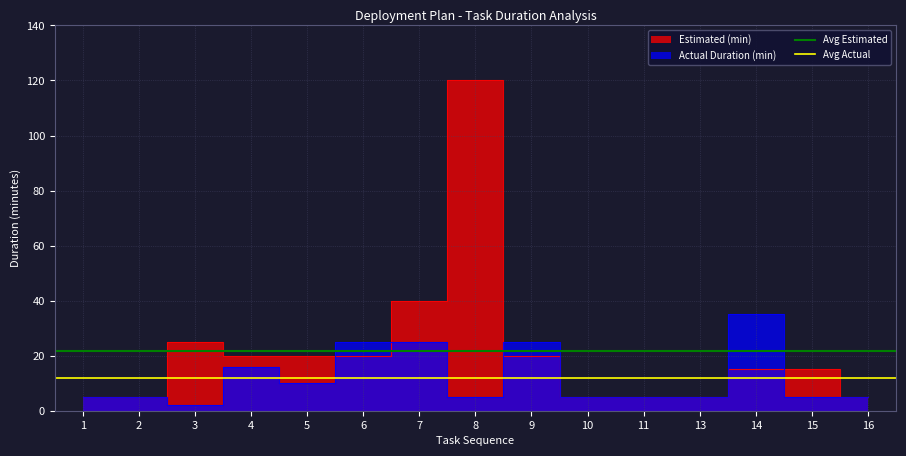

The Avg Actual series shows 19.9 at 2. True or false?

False